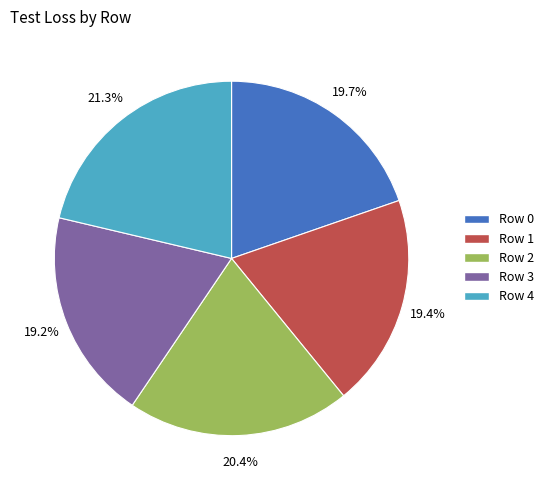

Which slice is the largest?

Row 4